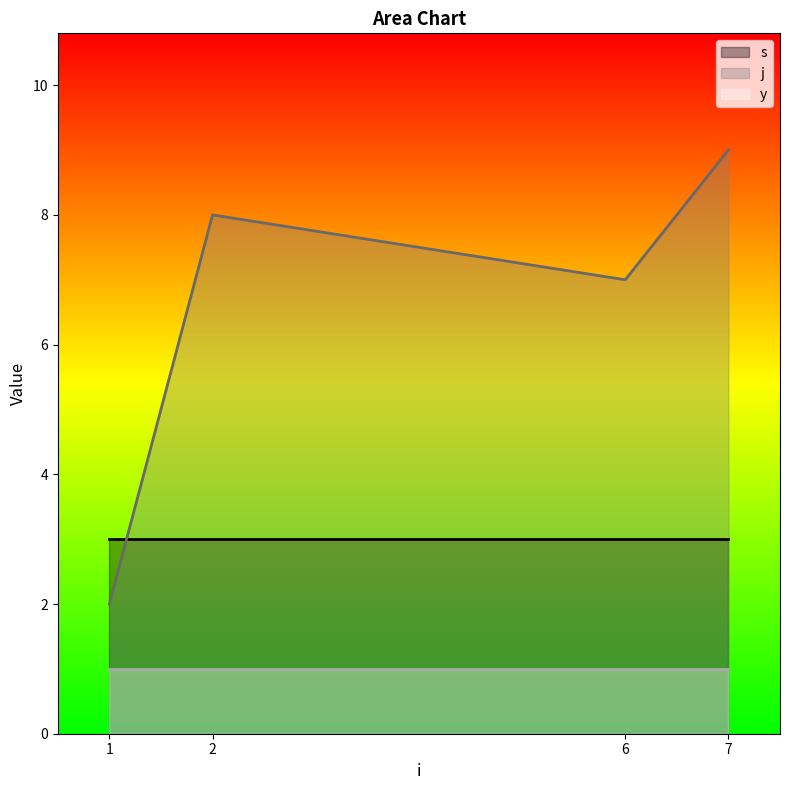

What is the minimum value for j?

2